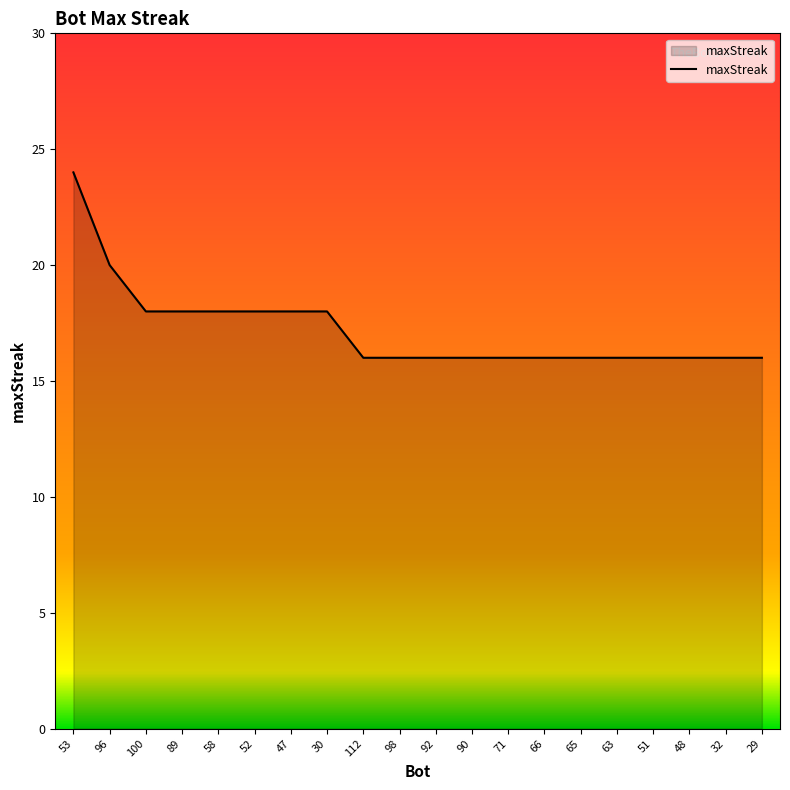

What is the ratio of the value at 65 to the value at 92?

1.0